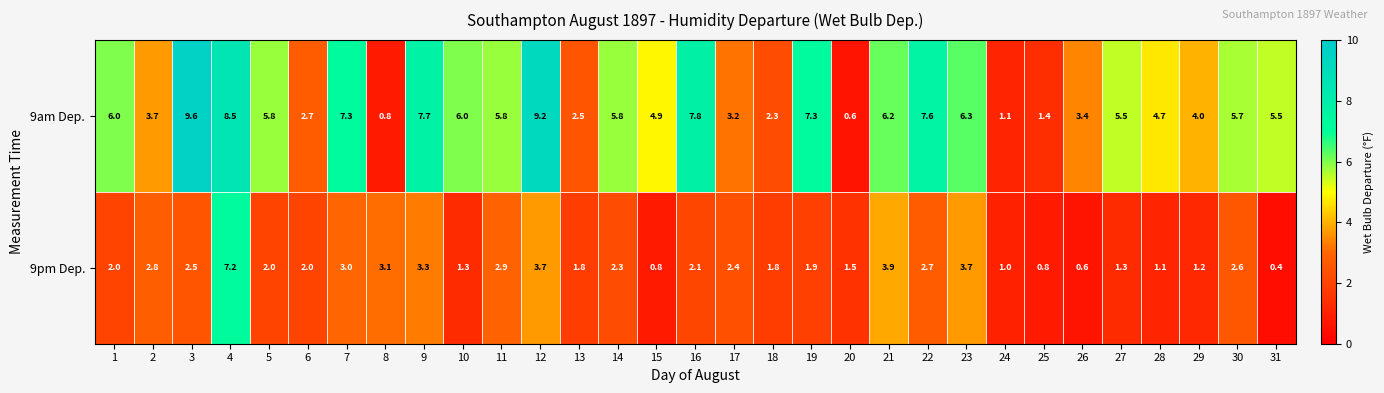

Is it true that 9pm Dep. equals 4.7 at 4?

False